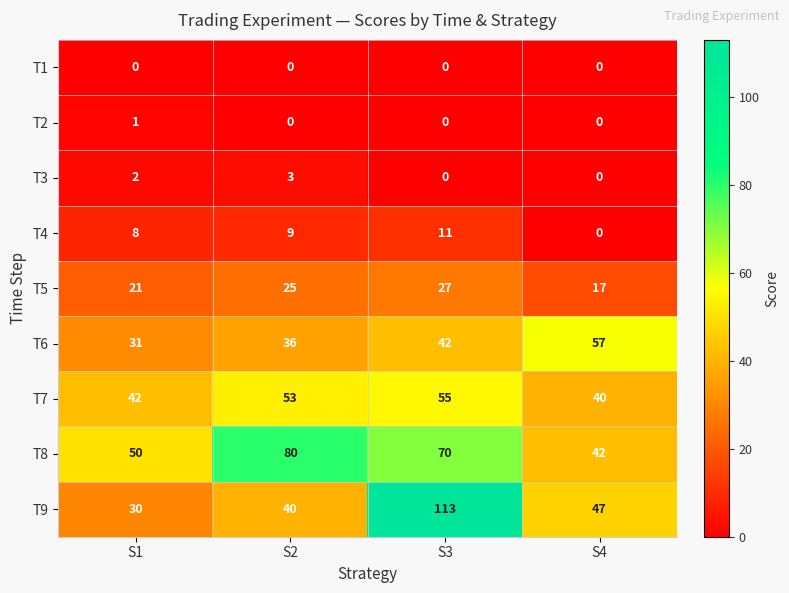

Which series has the largest total across all categories?

T8